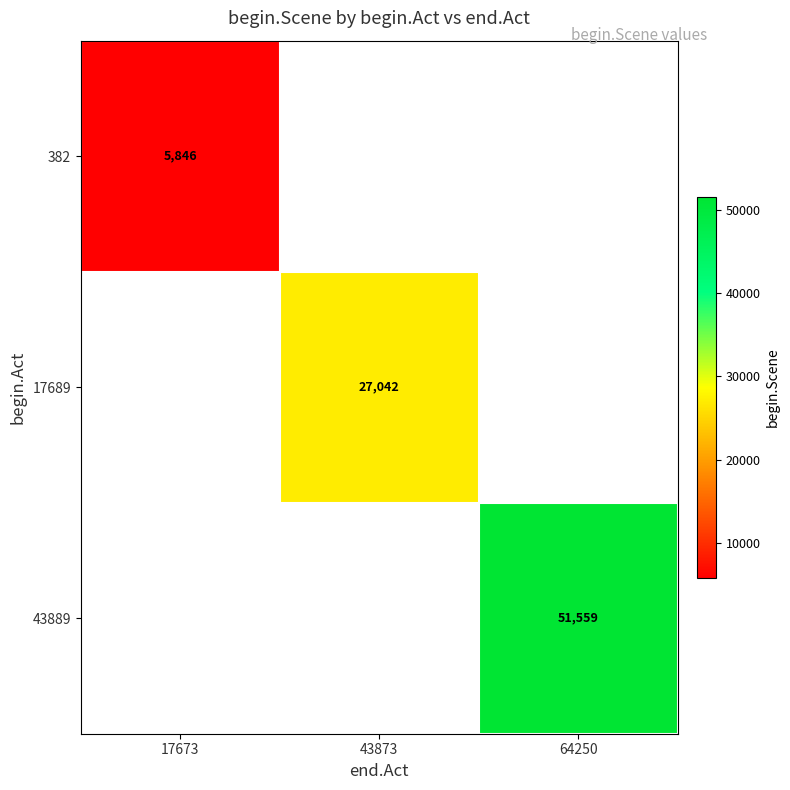

The value of 382 at 17673 is 10018.9. True or false?

False